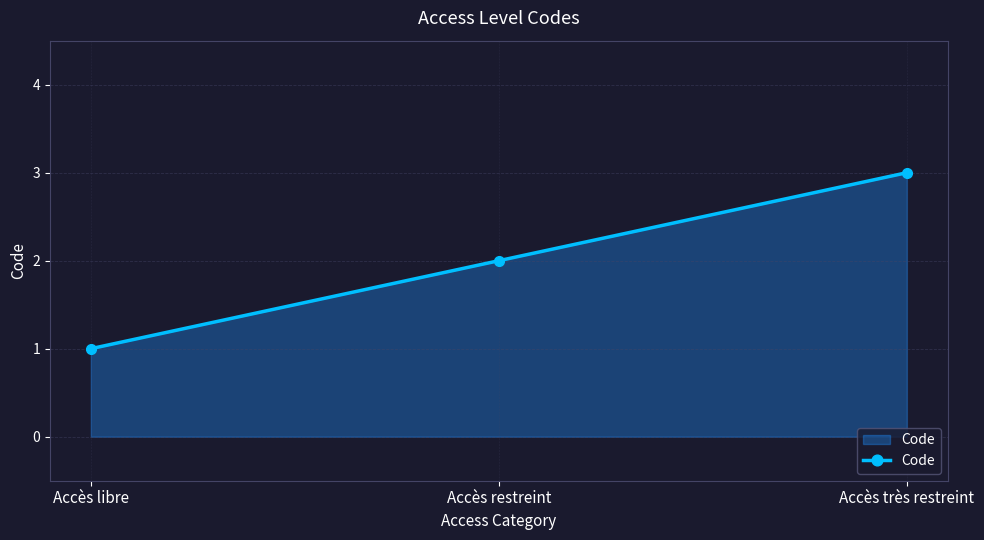

Is it true that the value at Accès très restreint is 4?

False